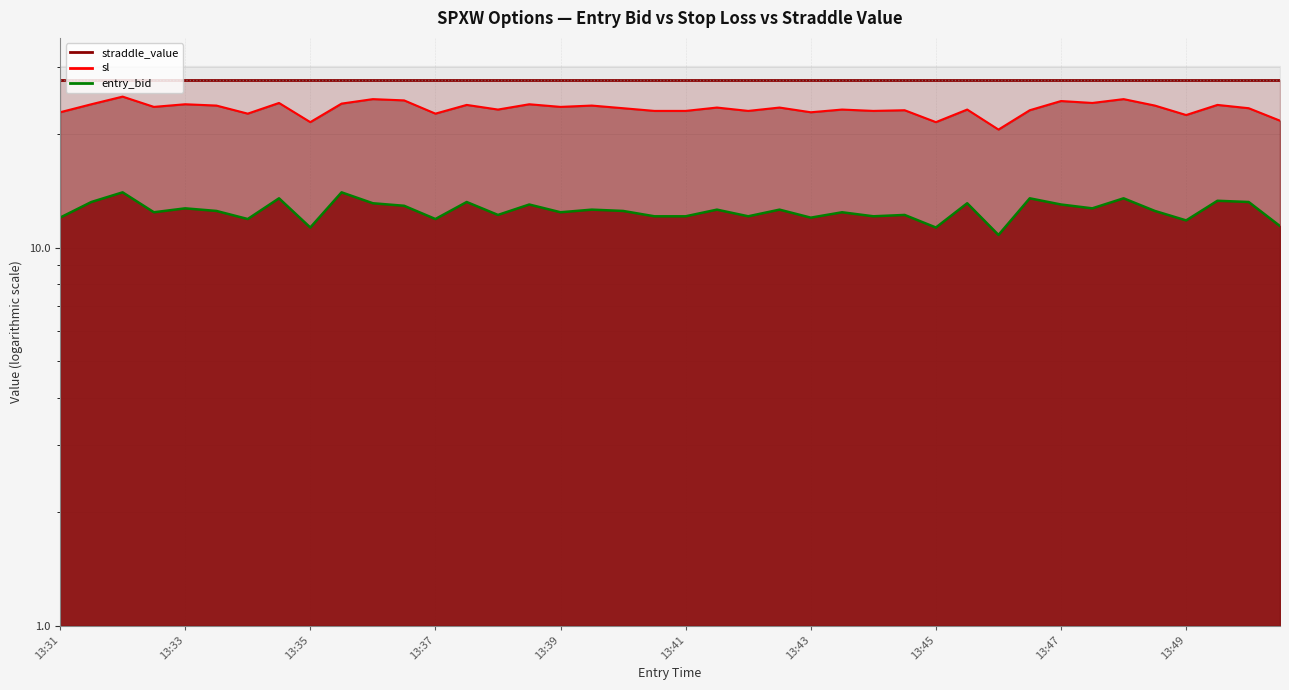

How many data points does each series have?

40